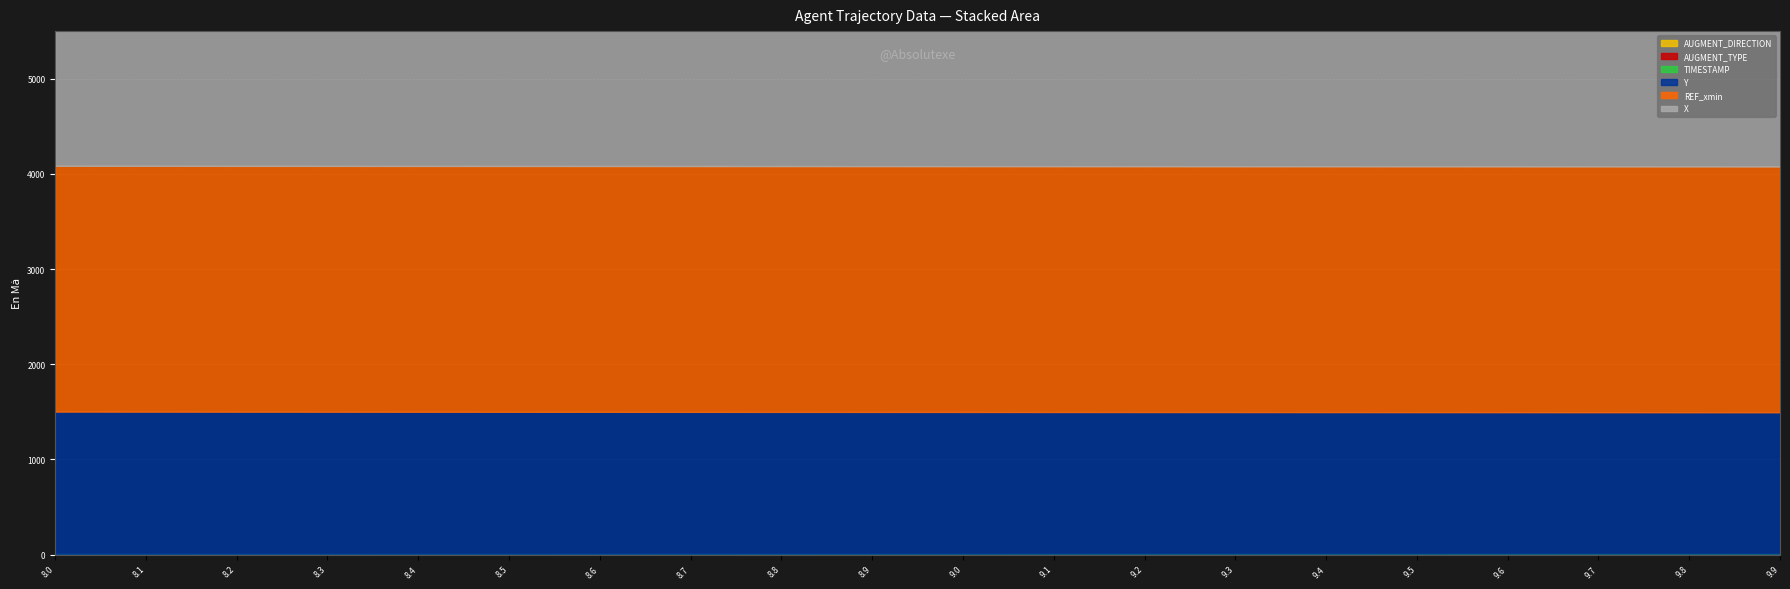

What position from the left is 9.6?

17